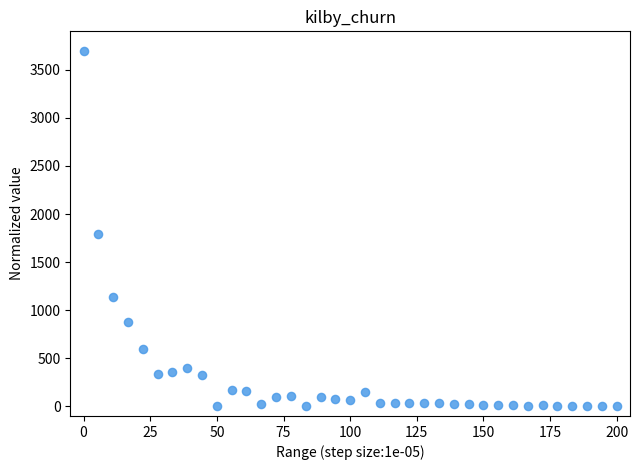

What Y value in the scatter plot is closest to 1850?

1790.2